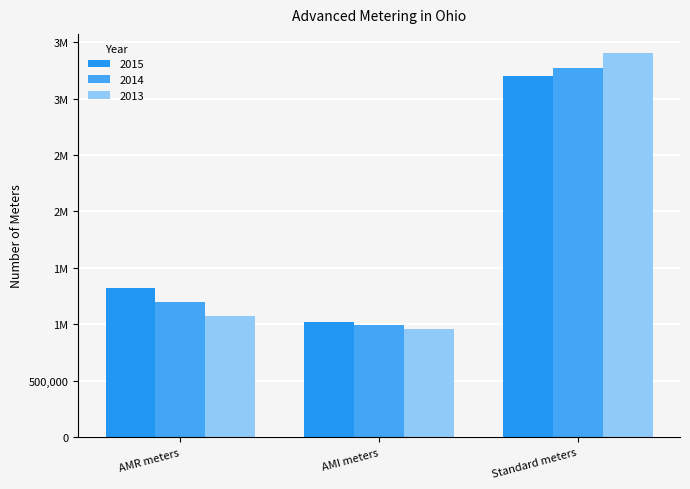

Which series has the largest total across all categories?

2015